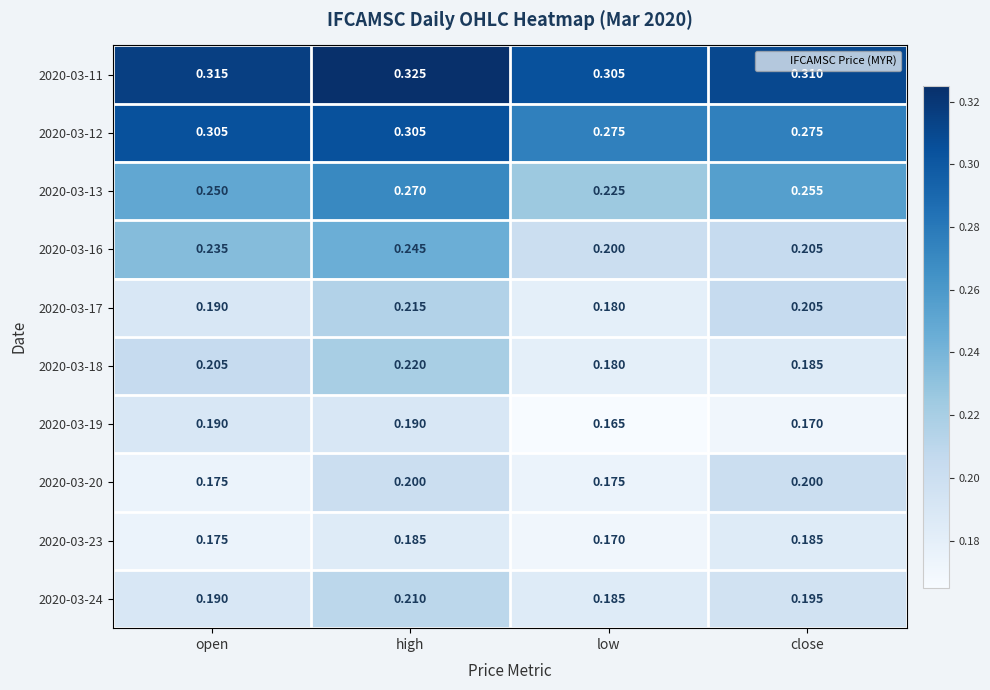

List the labels in order of 2020-03-24 value, smallest first.

low, open, close, high